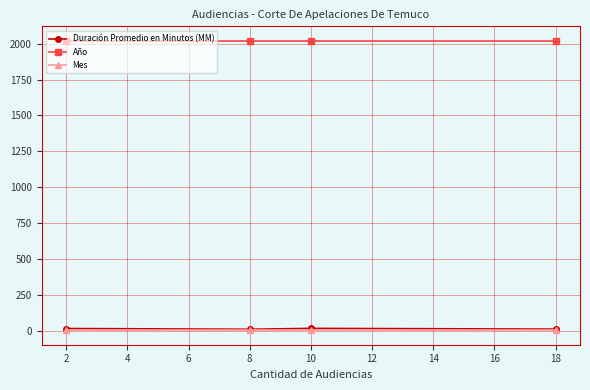

Which series has the largest total across all categories?

Año